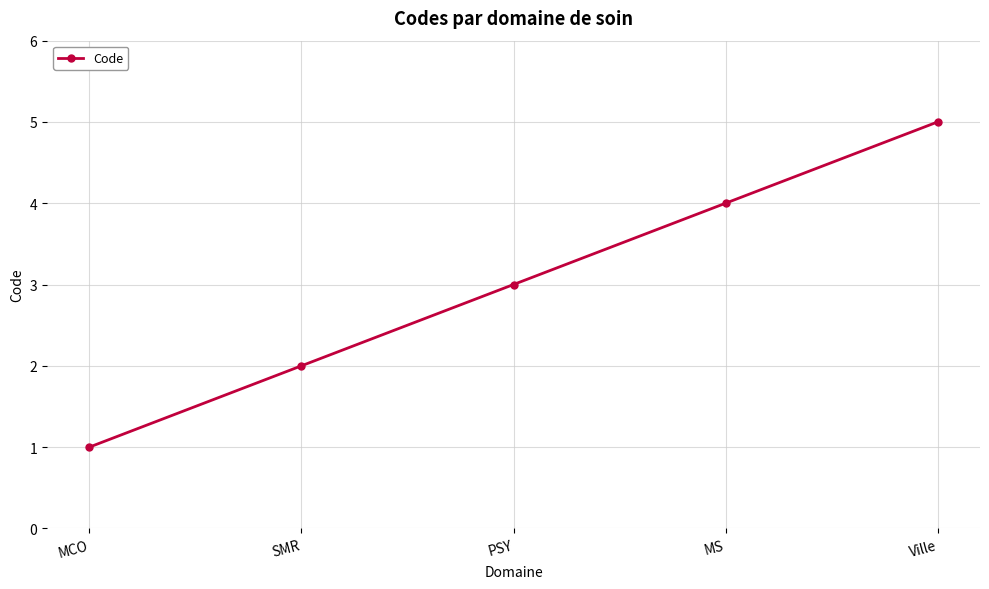

Count the number of data series in this chart.

1